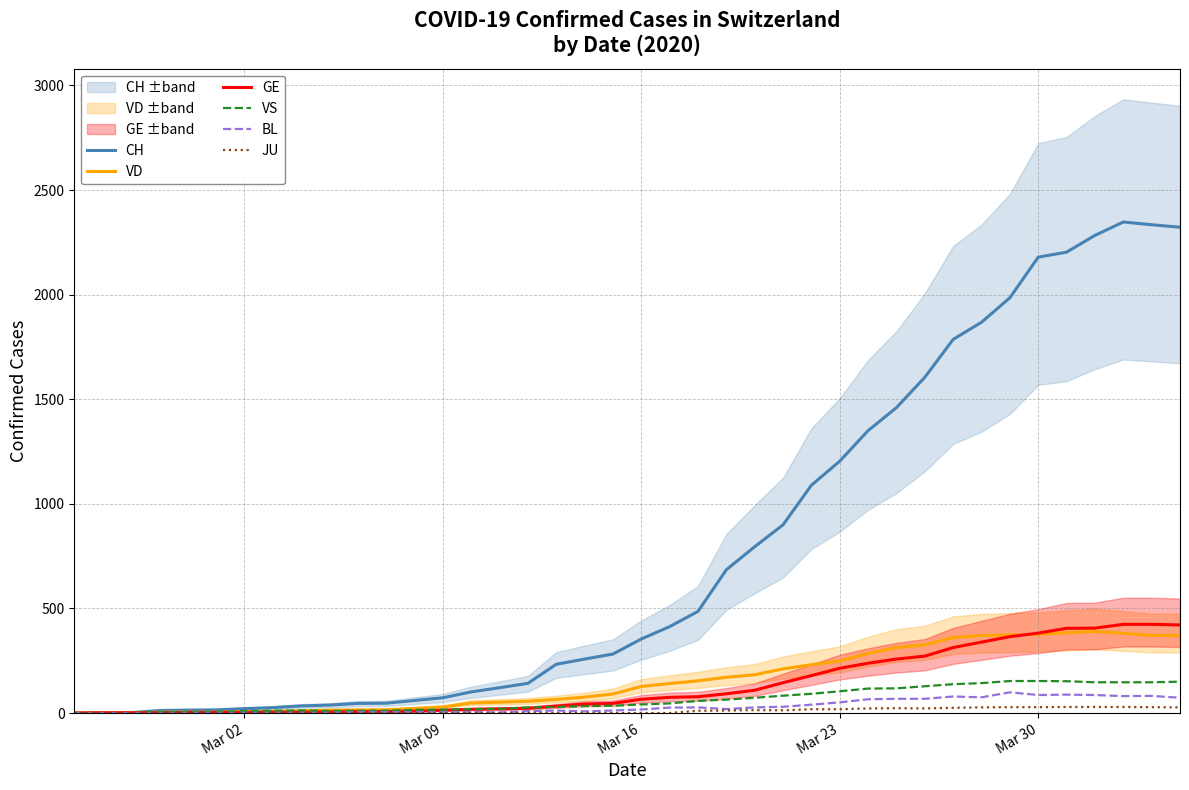

The value of VS at Mar 23 is 104. True or false?

True